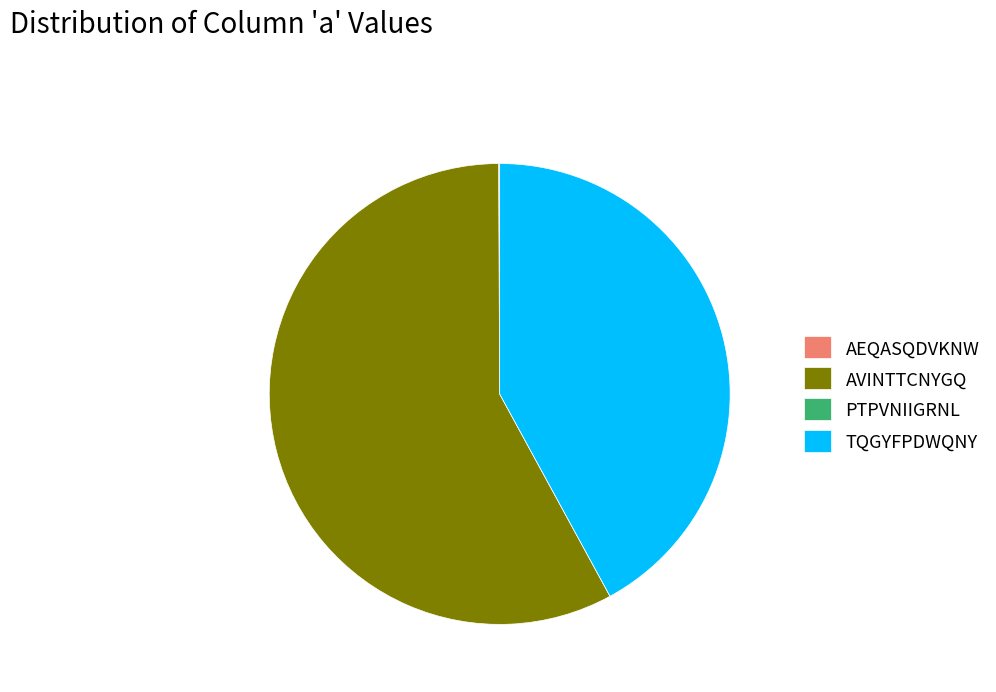

Is it true that AVINTTCNYGQ is 58% of the pie?

True